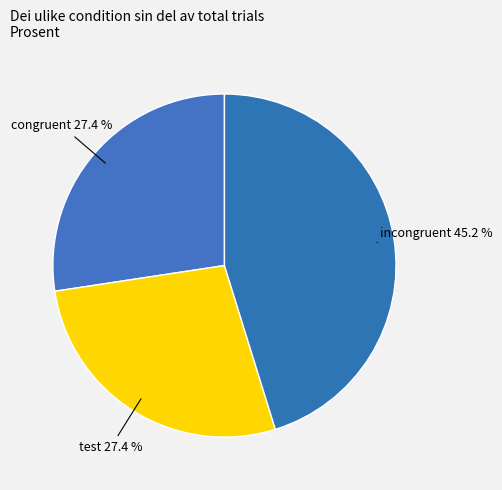

What percentage is the congruent slice, to the nearest percent?

27%